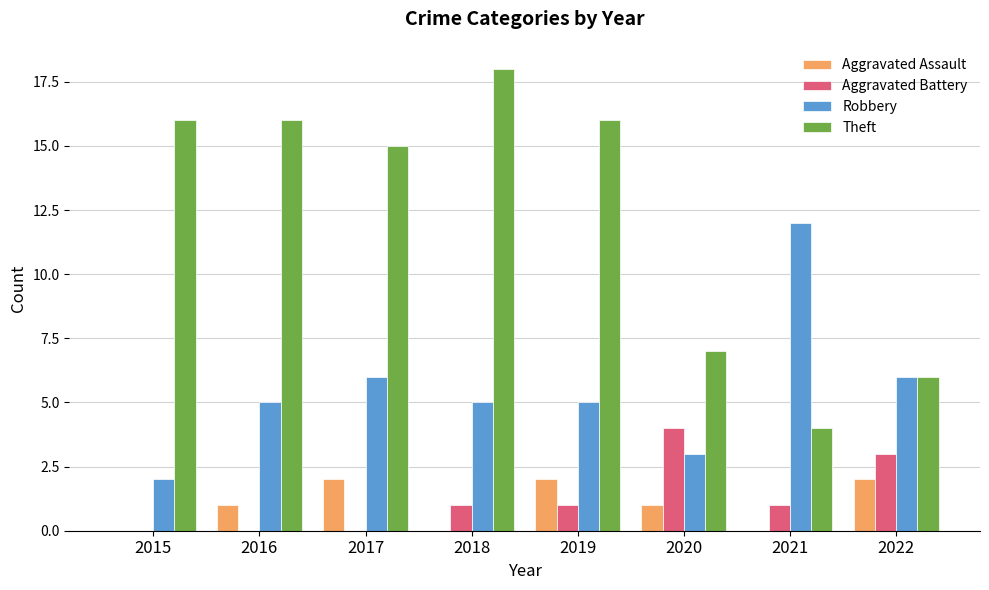

The value of Aggravated Assault at 2015 is 0. True or false?

True